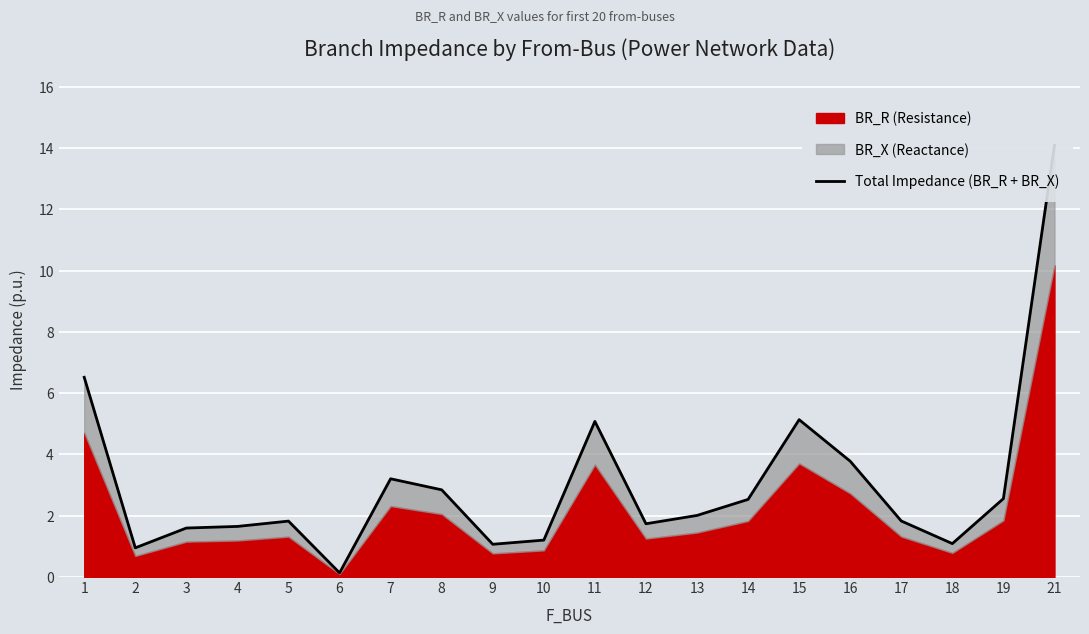

What is the difference between the maximum and minimum values?

14.0